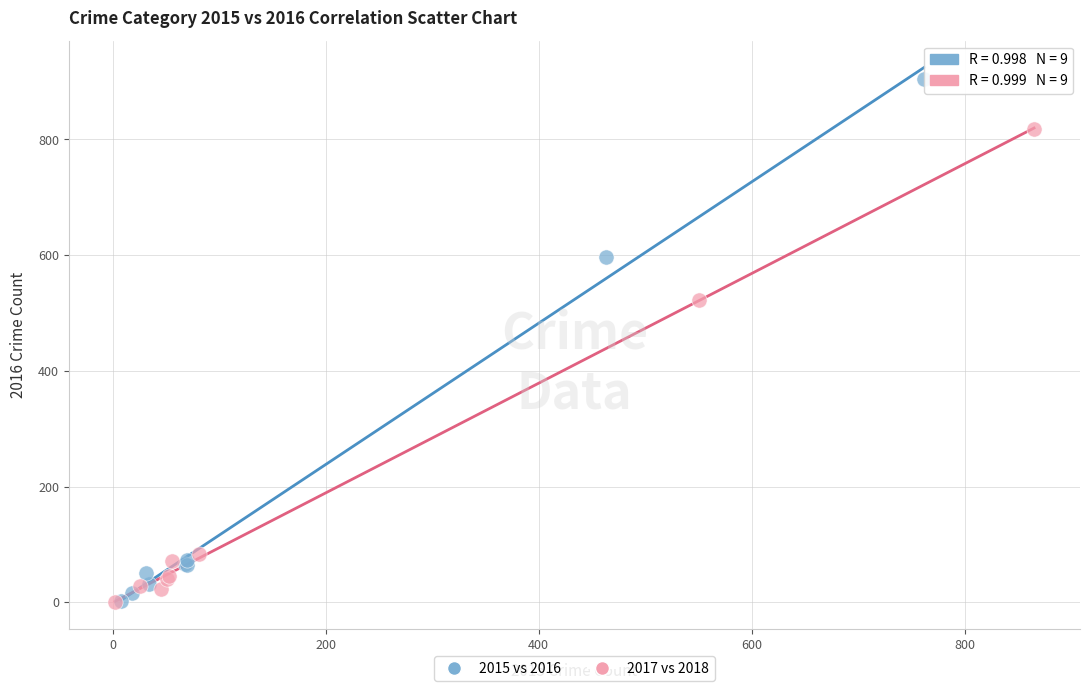

Which series contains the highest Y value?

2015 vs 2016